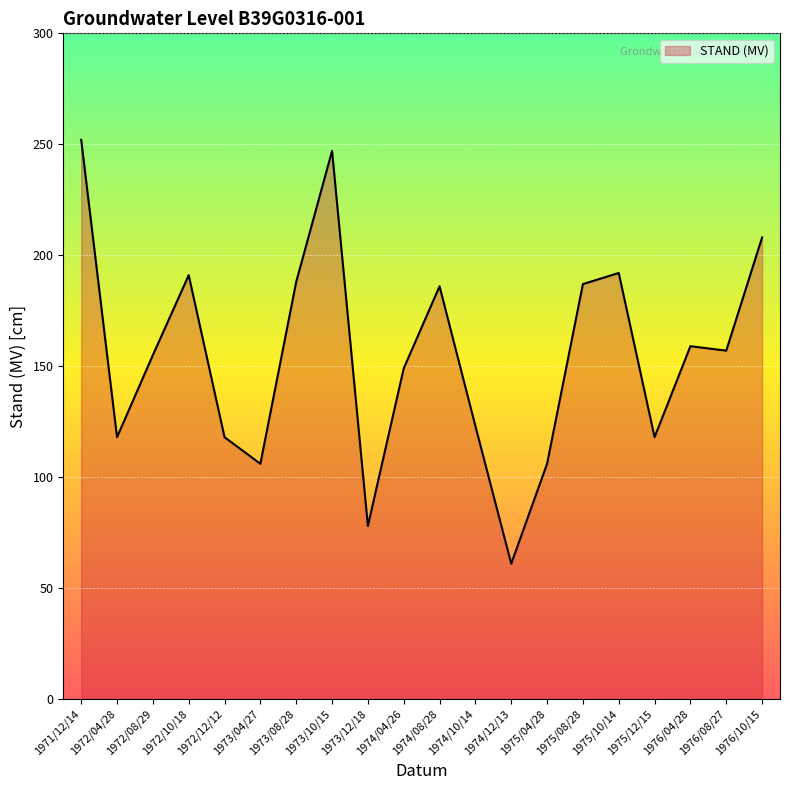

What is the average value?

155